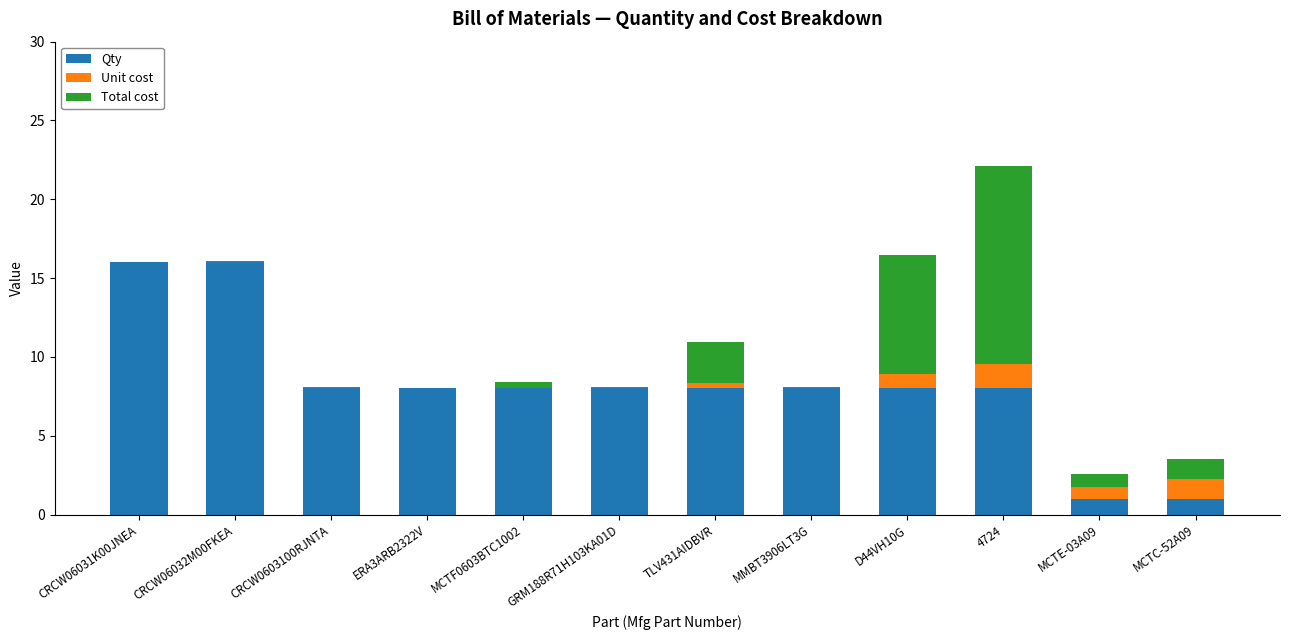

What is the maximum value for Qty?

16.0